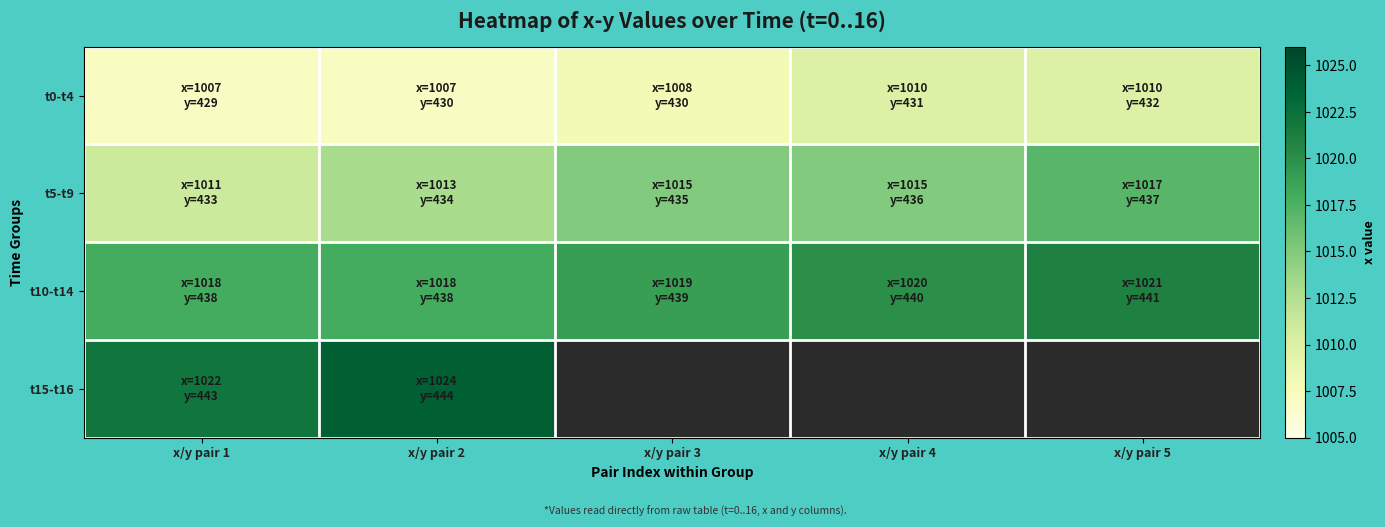

What is the highest value of the t15-t16 series?

1024.0